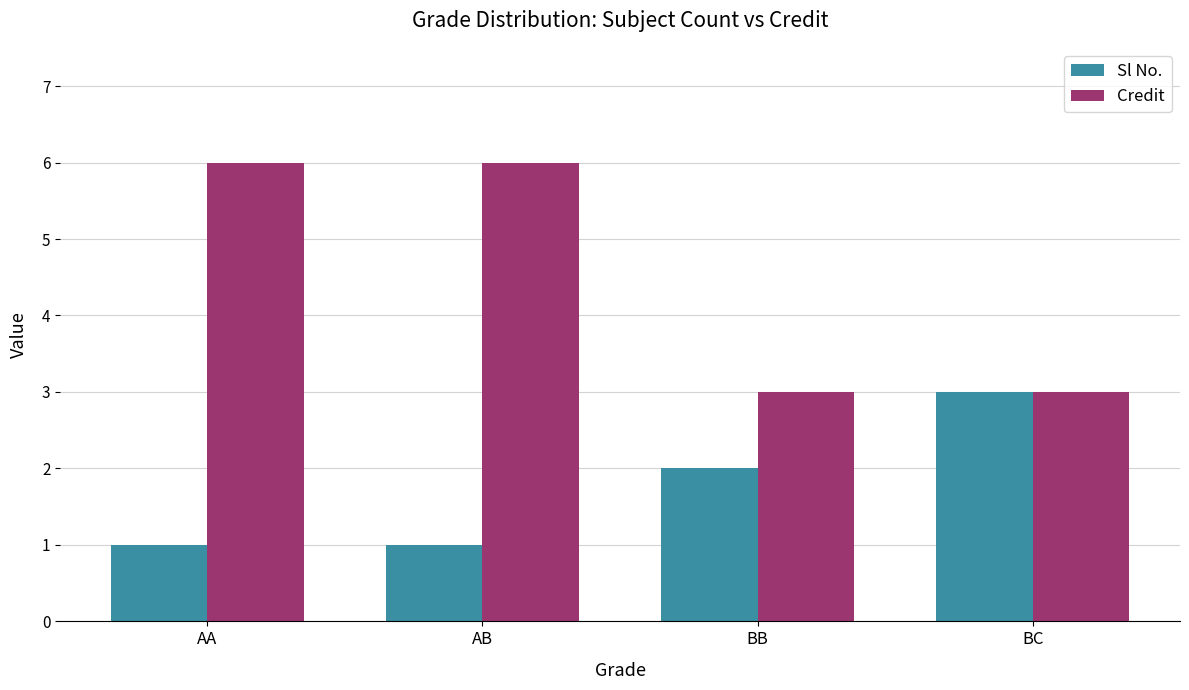

What is the total value across all series at BC?

6